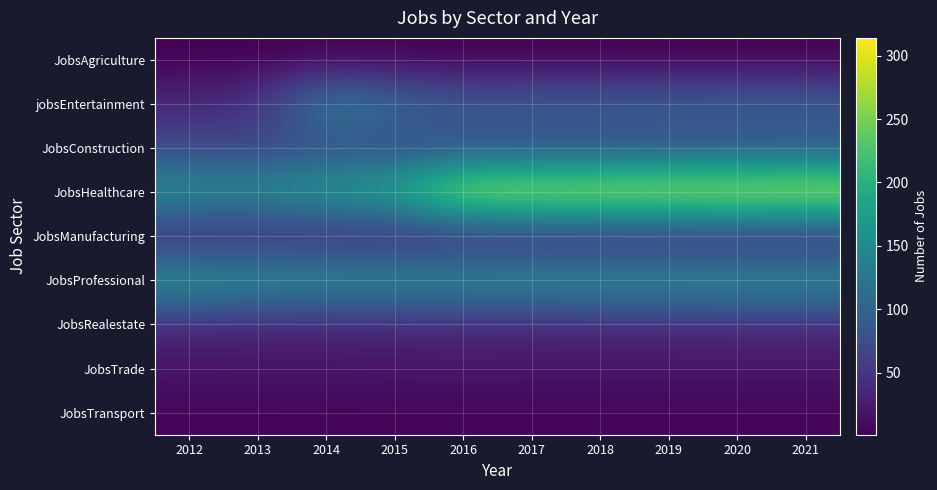

Rank the series at 2013 from lowest to highest value.

JobsAgriculture, JobsTransport, JobsTrade, JobsManufacturing, JobsRealestate, jobsEntertainment, JobsConstruction, JobsHealthcare, JobsProfessional